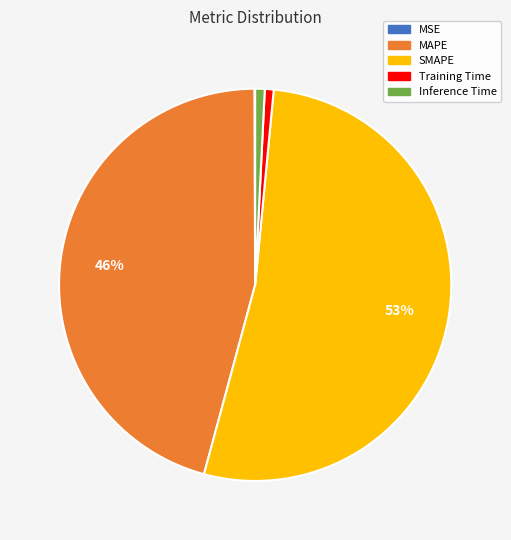

Is the sum of Inference Time and SMAPE greater than half?

Yes